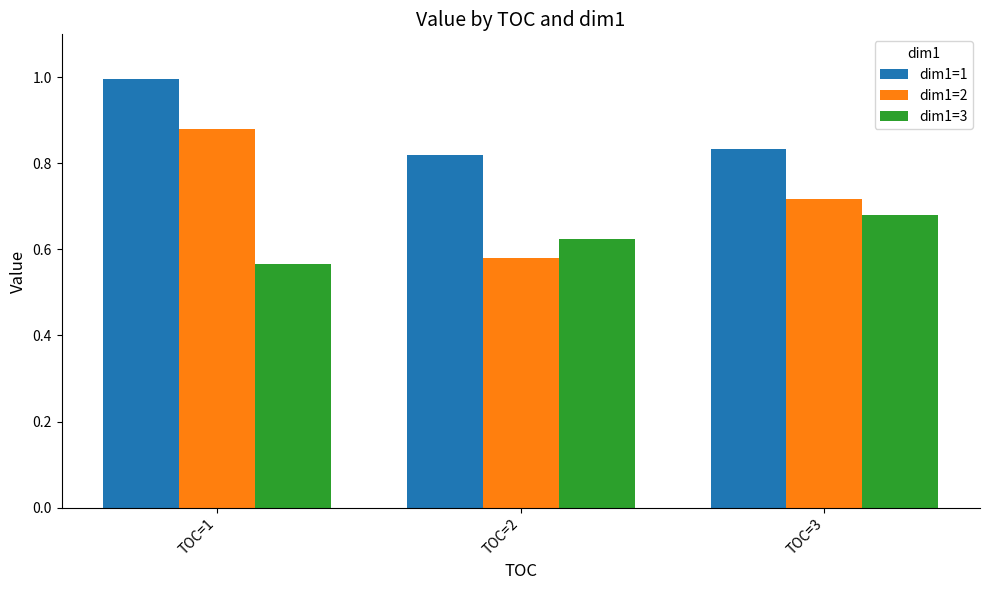

List the series in order of their peak value, highest first.

dim1=1, dim1=2, dim1=3